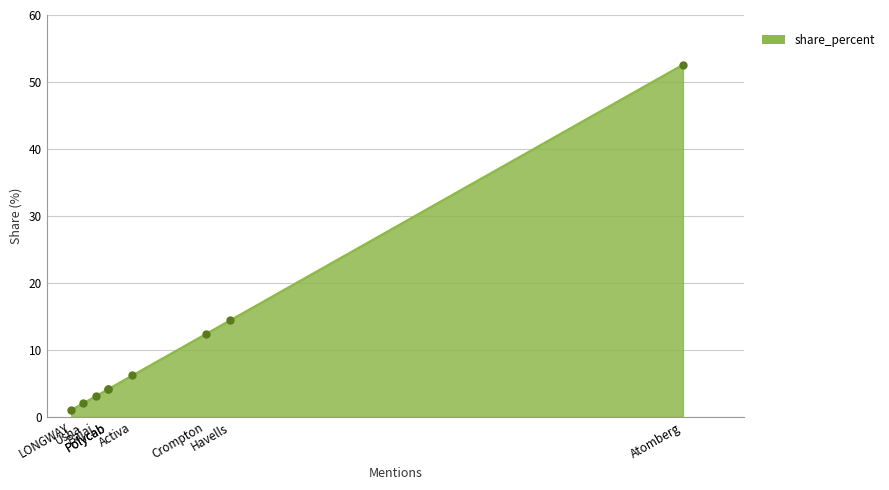

List the labels in order of value, smallest first.

LONGWAY, Usha, Bajaj, Orient Electric, Polycab, Activa, Crompton, Havells, Atomberg